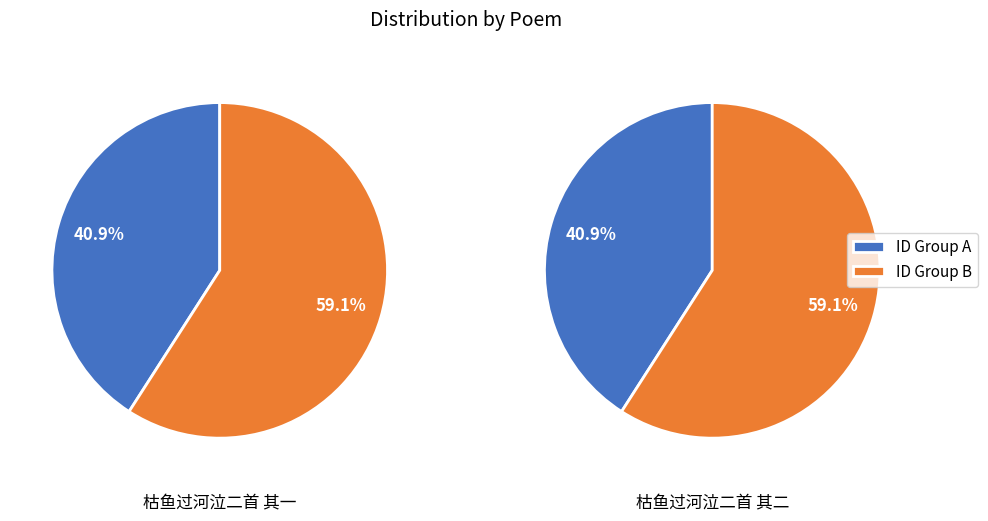

Is the sum of 枯鱼过河泣二首 其二 and 枯鱼过河泣二首 其一 greater than half?

Yes